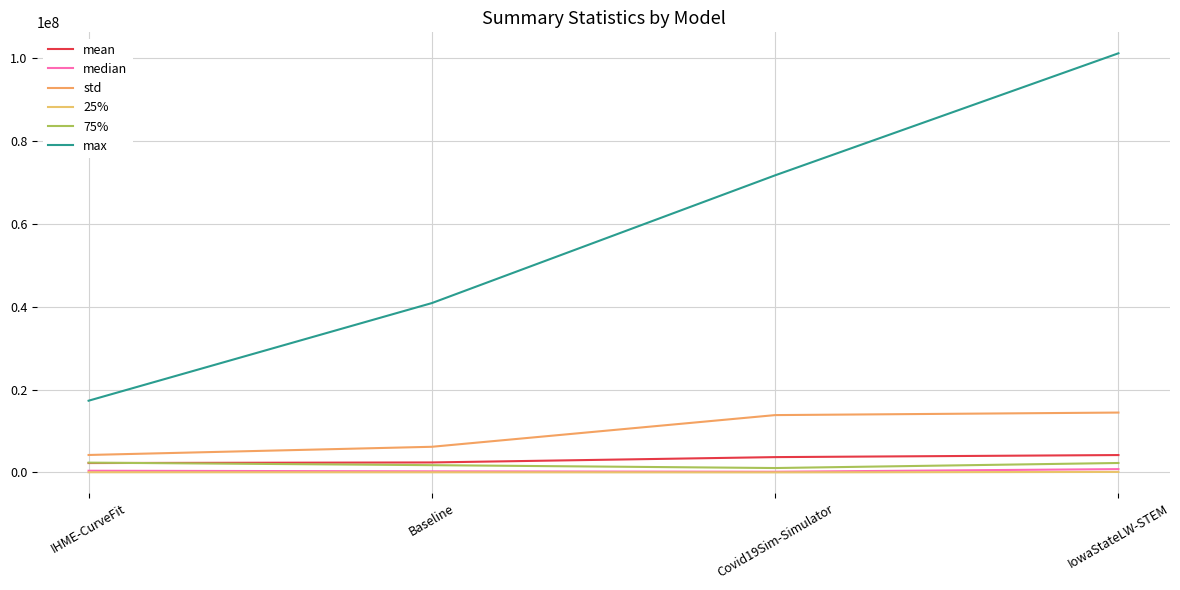

What is the label of the 2nd point from the right?

Covid19Sim-Simulator